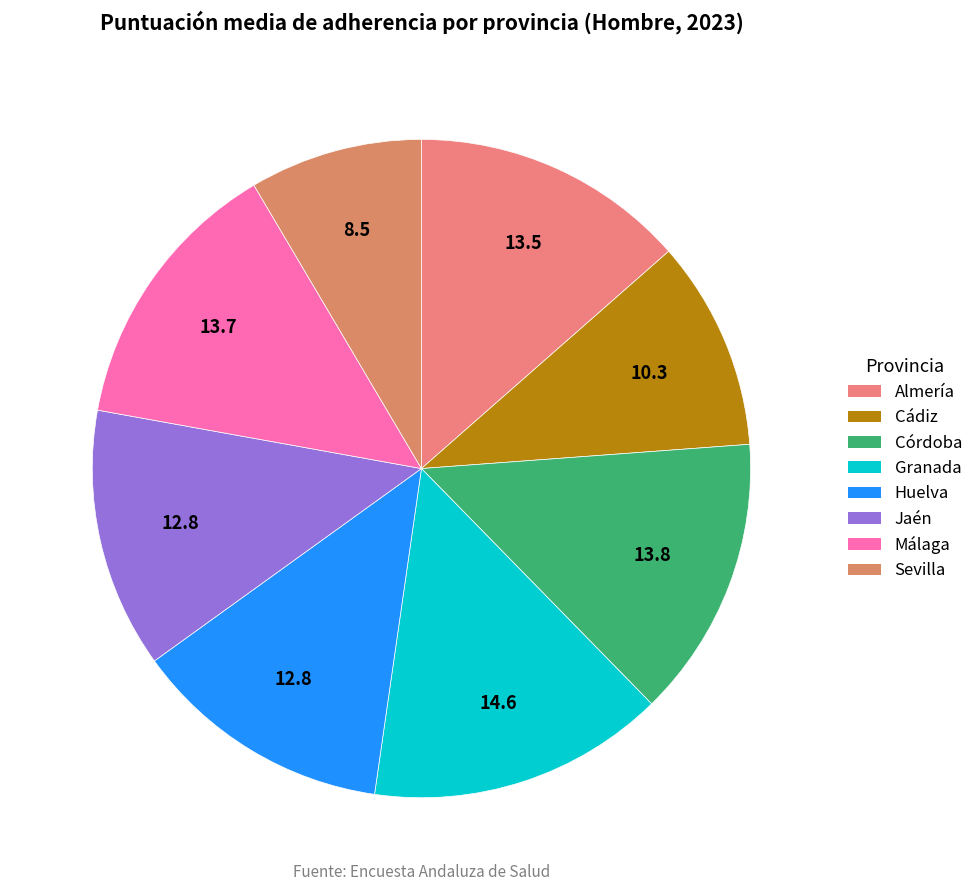

What portion of the pie excludes Jaén?

87.2%